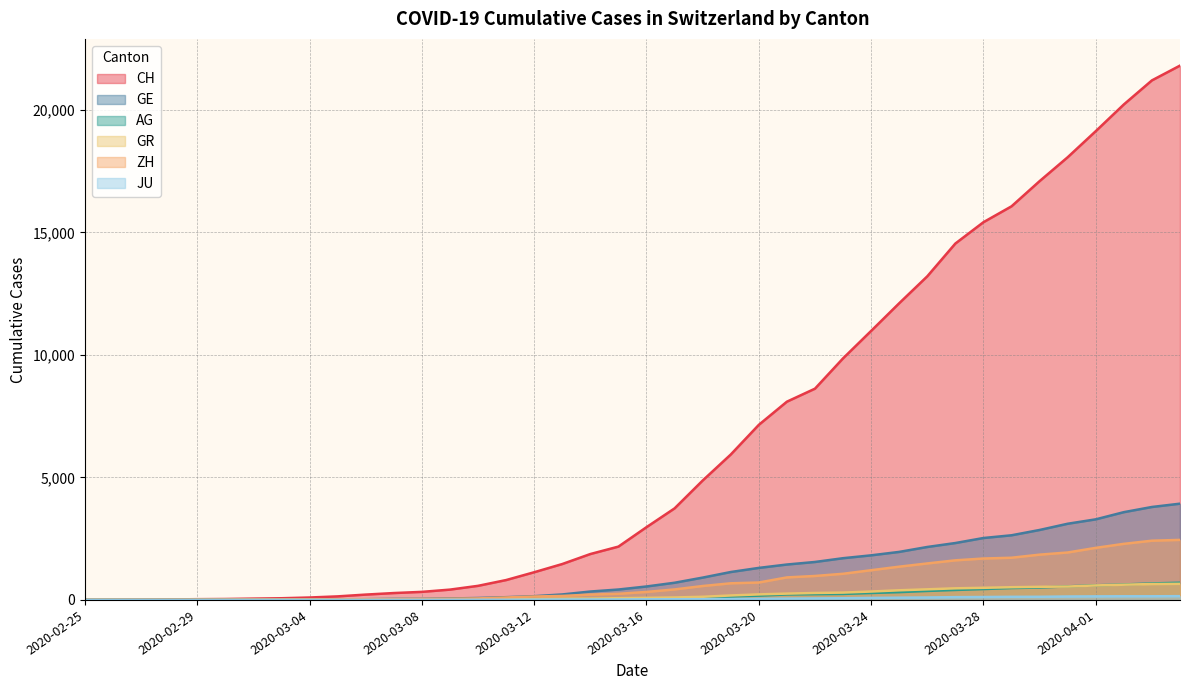

How many data points in GE are less than 549?

20